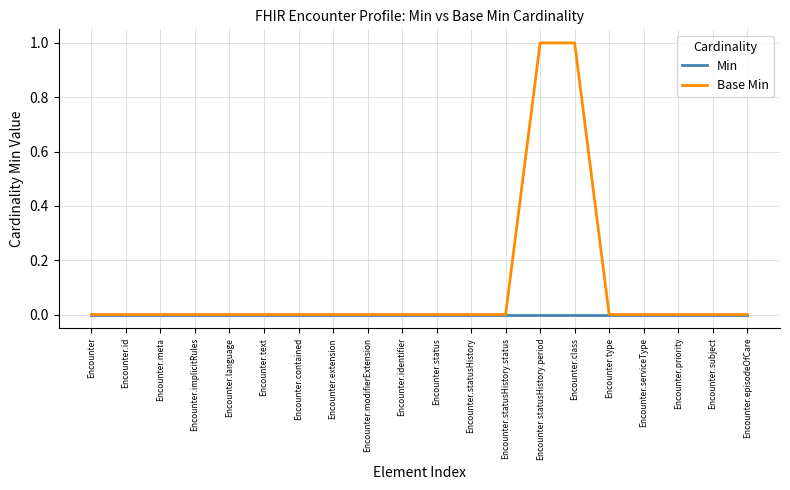

Which series has the largest range (max minus min)?

Base Min